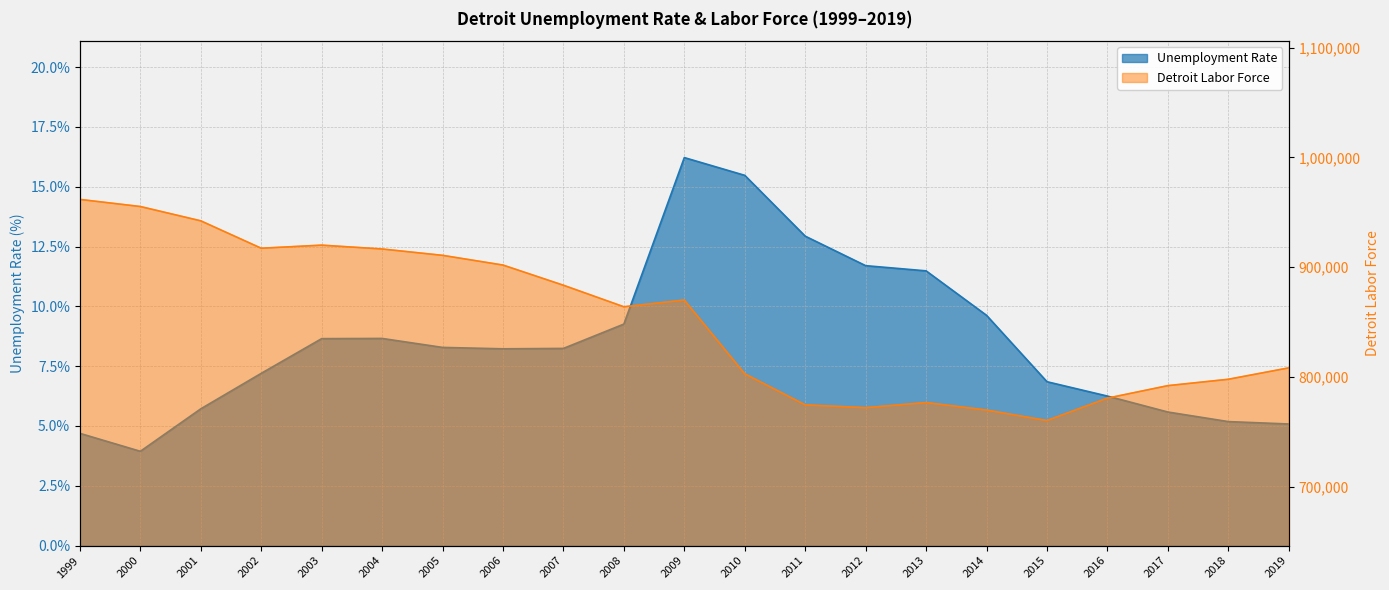

At how many categories does at least one series exceed 7121?

21